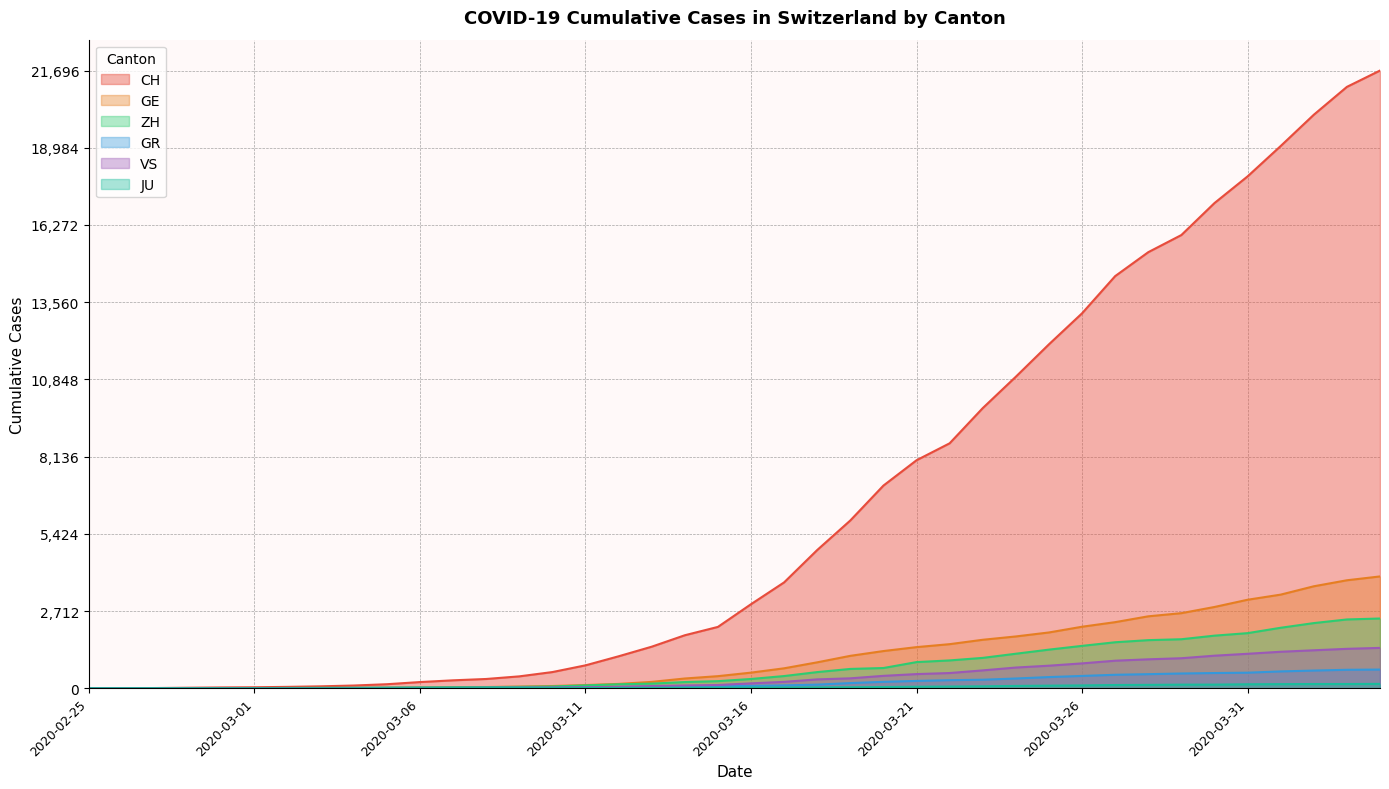

Rank the series by their maximum value, from highest to lowest.

CH, GE, ZH, VS, GR, JU